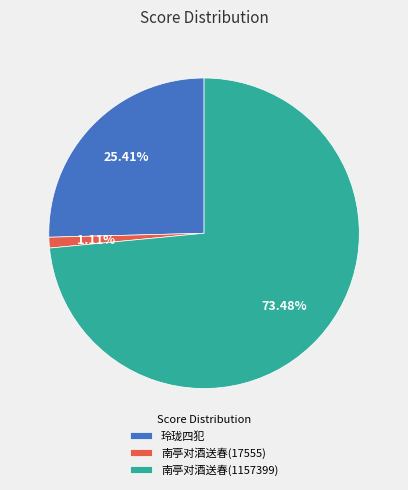

Is there a majority slice in this chart?

Yes